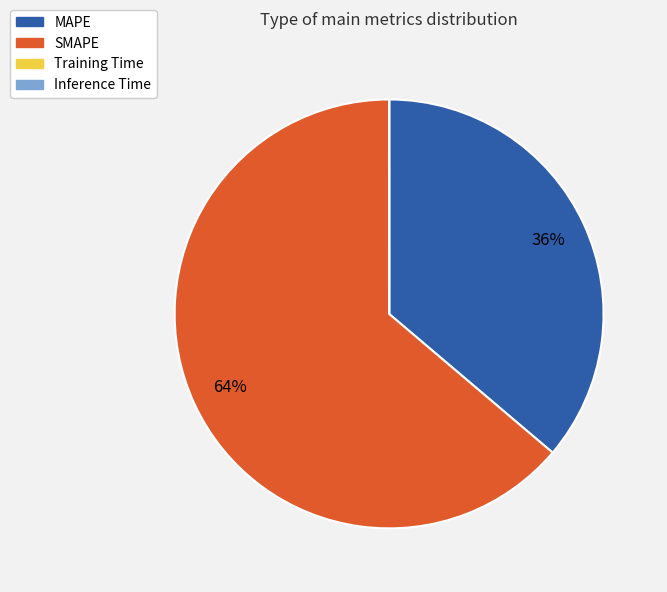

Is there any slice that represents more than half of the pie?

Yes